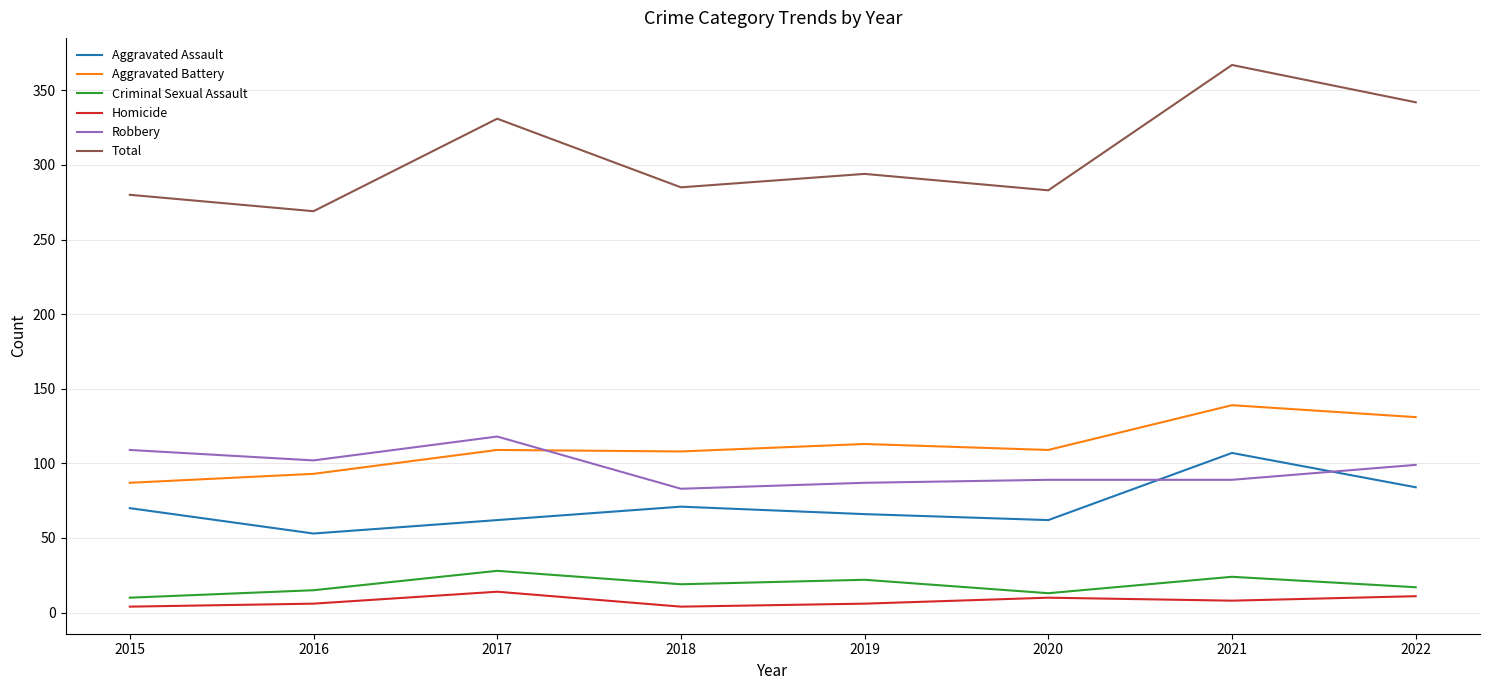

At which category does Robbery reach its first local valley?

2016